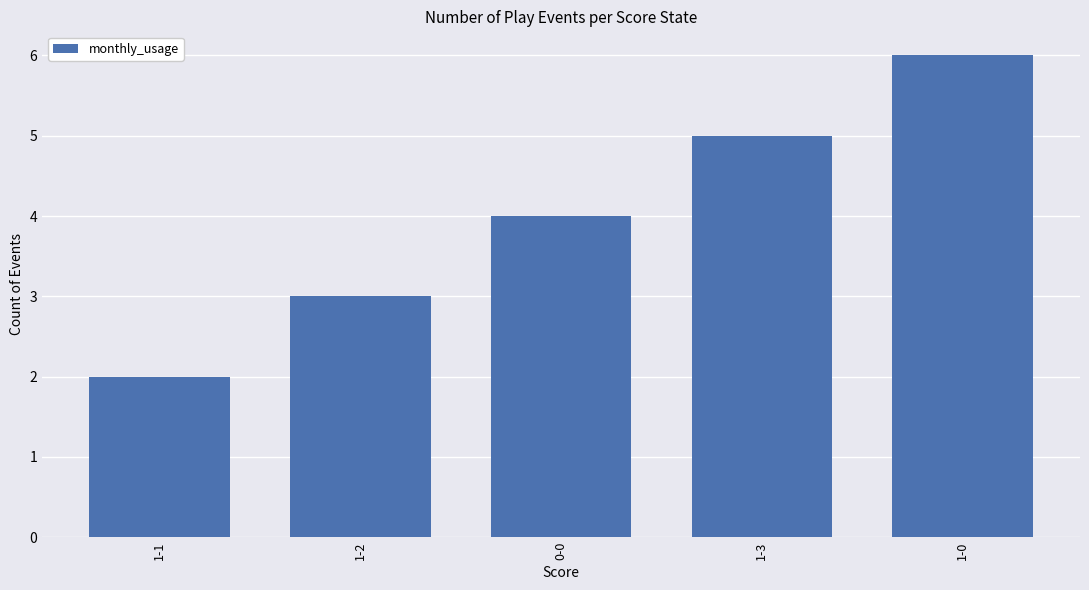

What is the approximate value at 1-2?

3